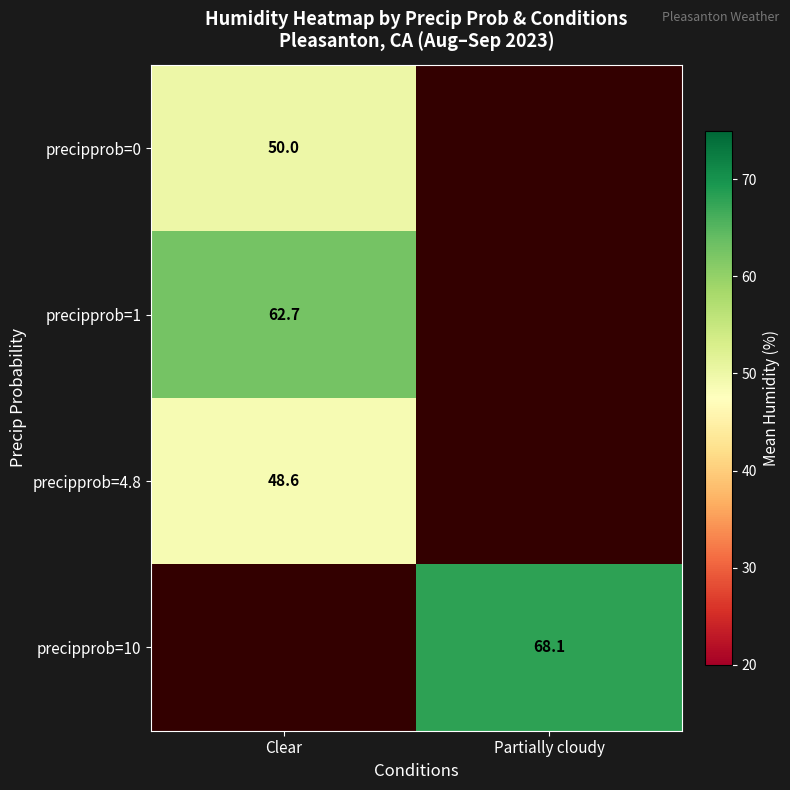

Is it true that precipprob=10 equals 101.7 at Partially cloudy?

False